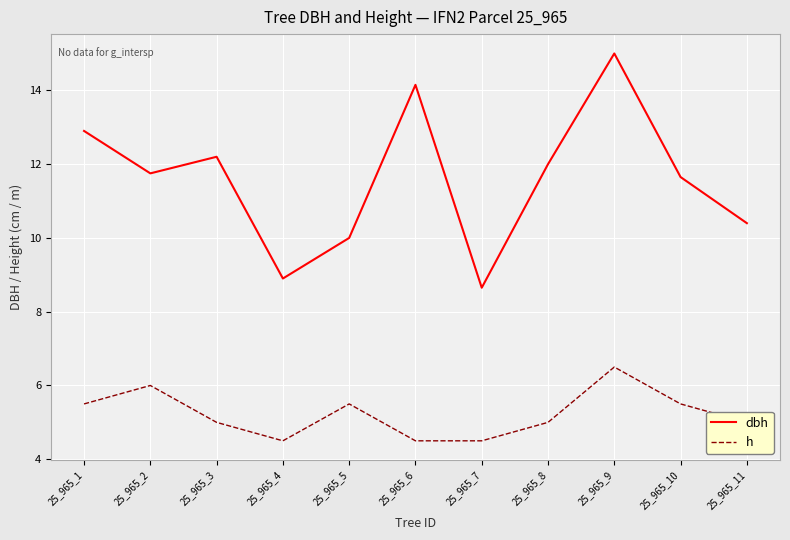

What is the total value across all series at 25_965_8?

17.0